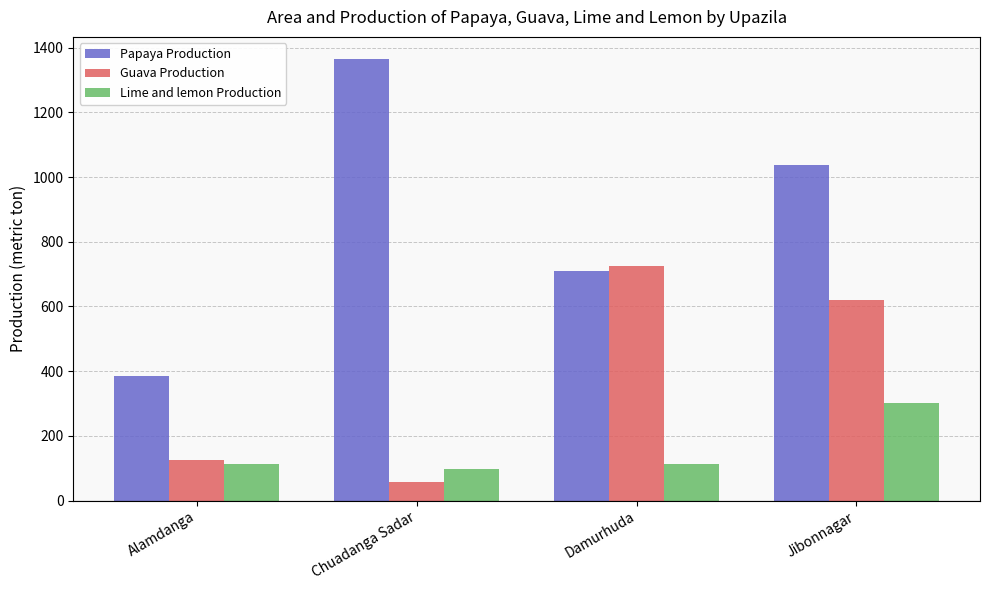

Which category has the lowest value across all series?

Chuadanga Sadar